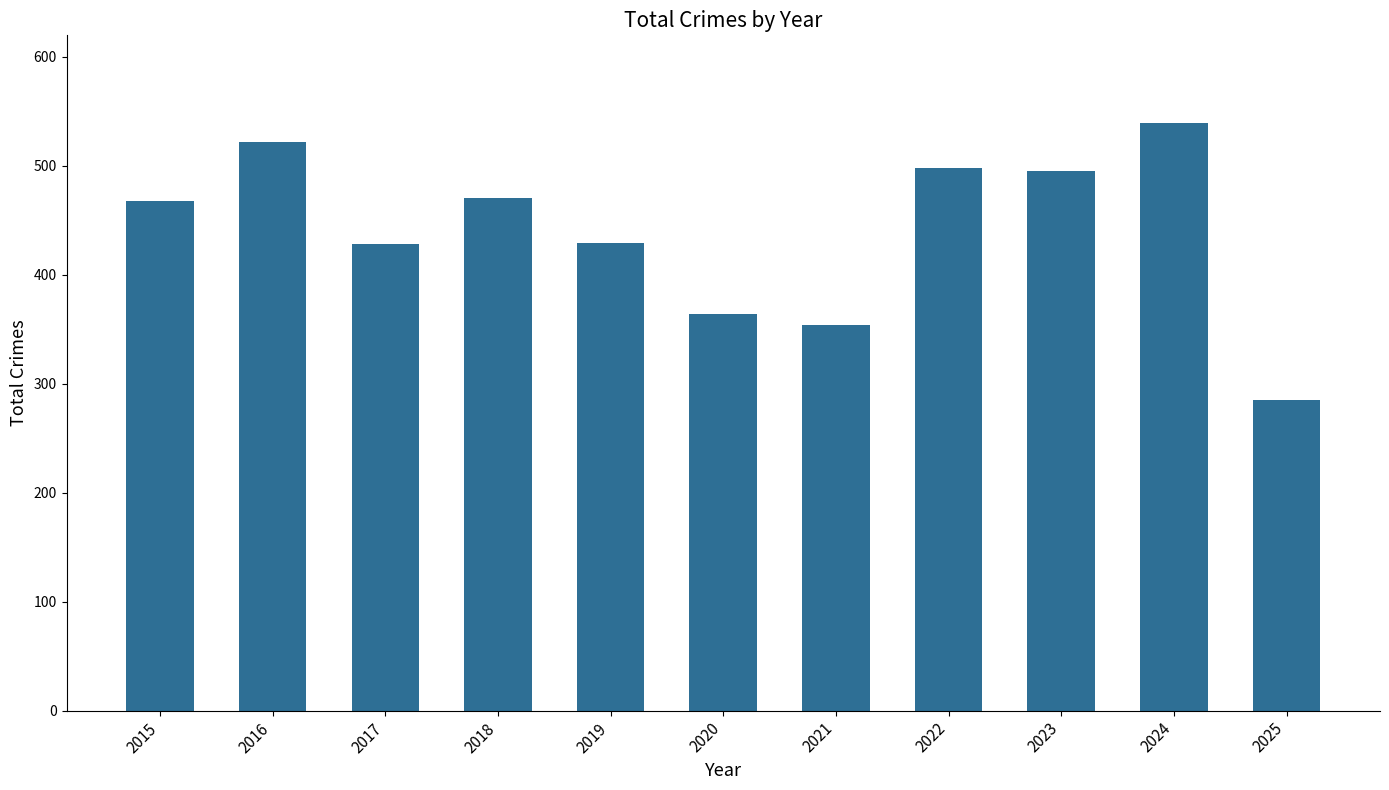

What is the difference between the second highest and second lowest values?

168